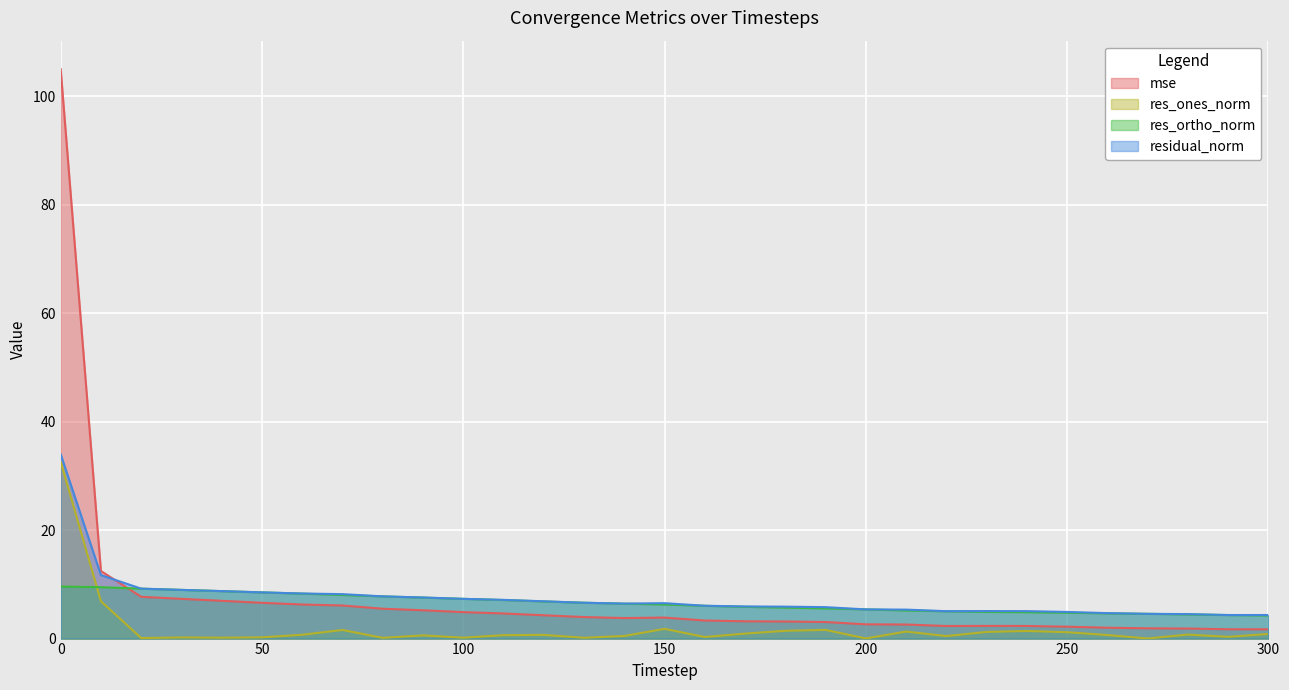

How many lines are shown in the chart?

4